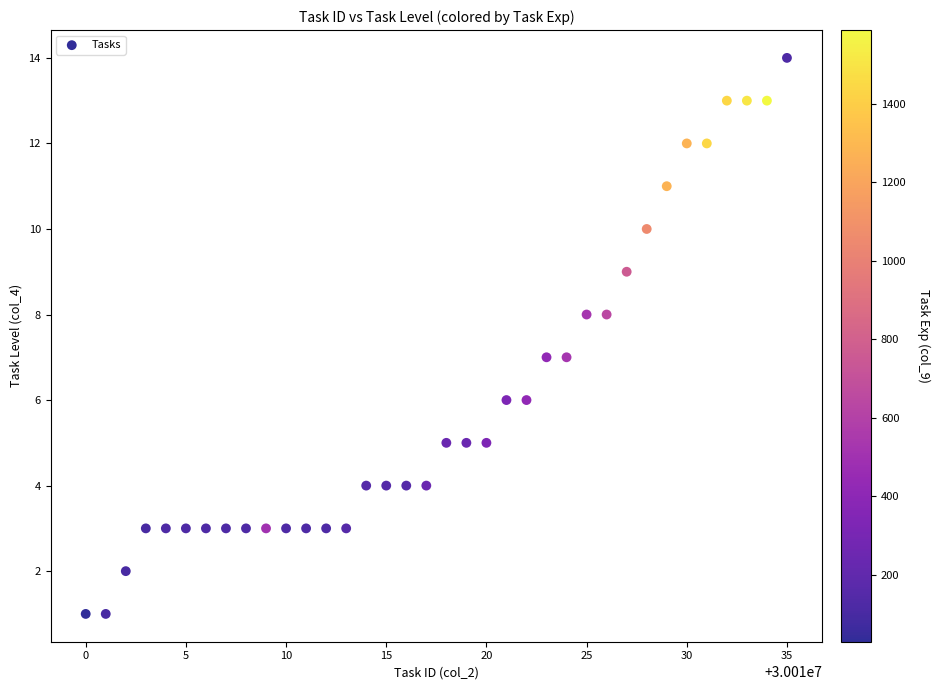

What is the range of X values (max minus min)?

35